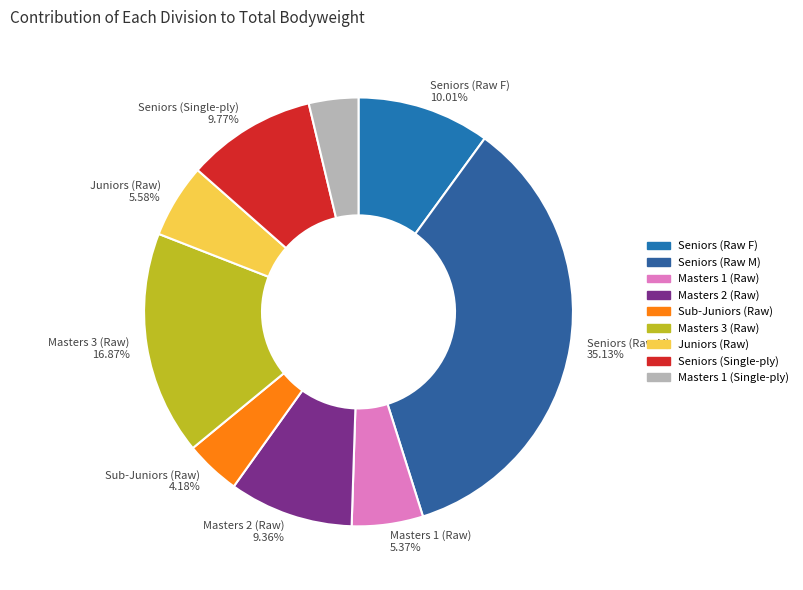

Which slice is the largest?

Seniors (Raw M)